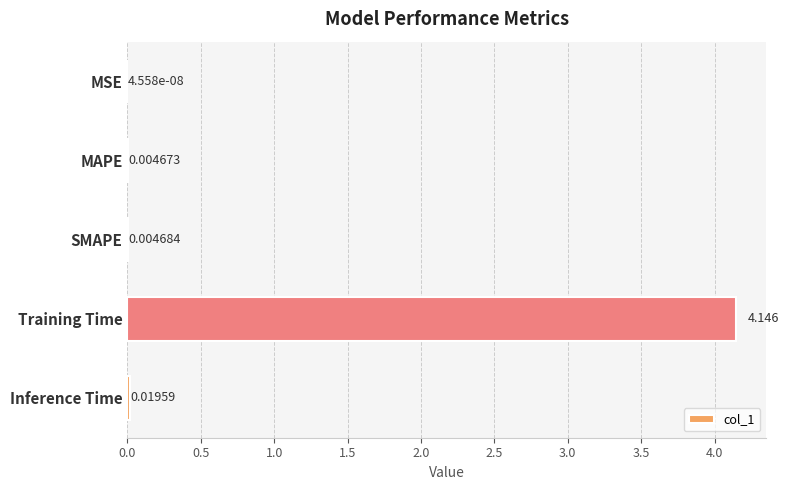

Where is the data nearest to the value 2?

Inference Time